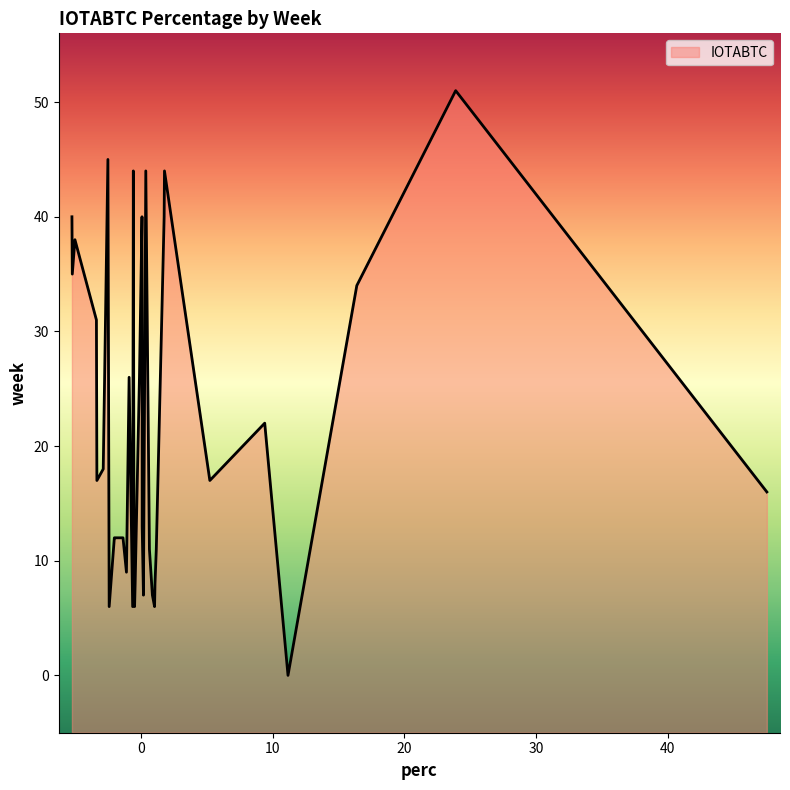

How many values are below 0?

19